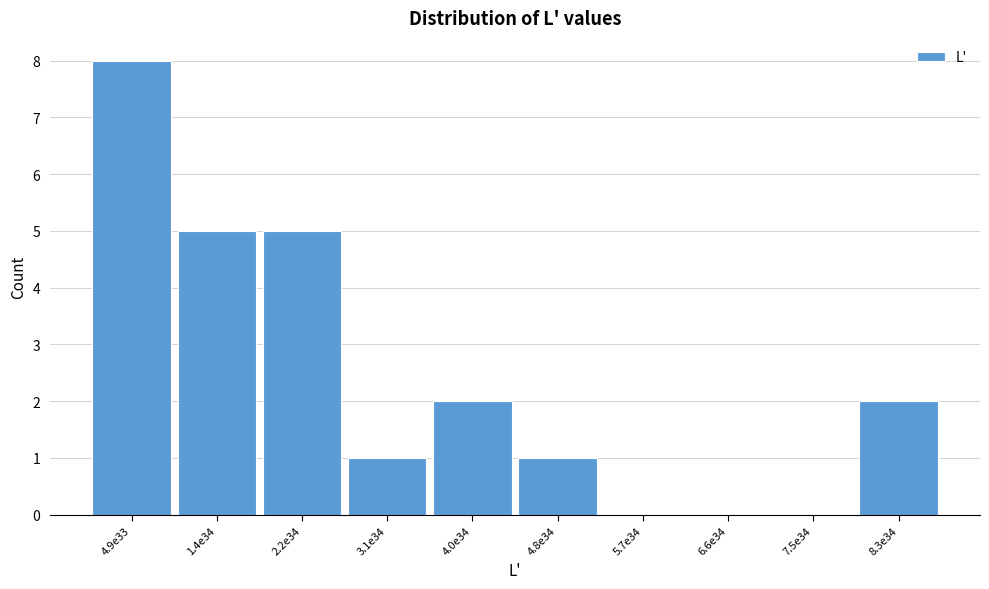

Reading left to right, extract all data points from this chart.

4.9e33=8	1.4e34=5	2.2e34=5	3.1e34=1	4.0e34=2	4.8e34=1	5.7e34=0	6.6e34=0	7.5e34=0	8.3e34=2